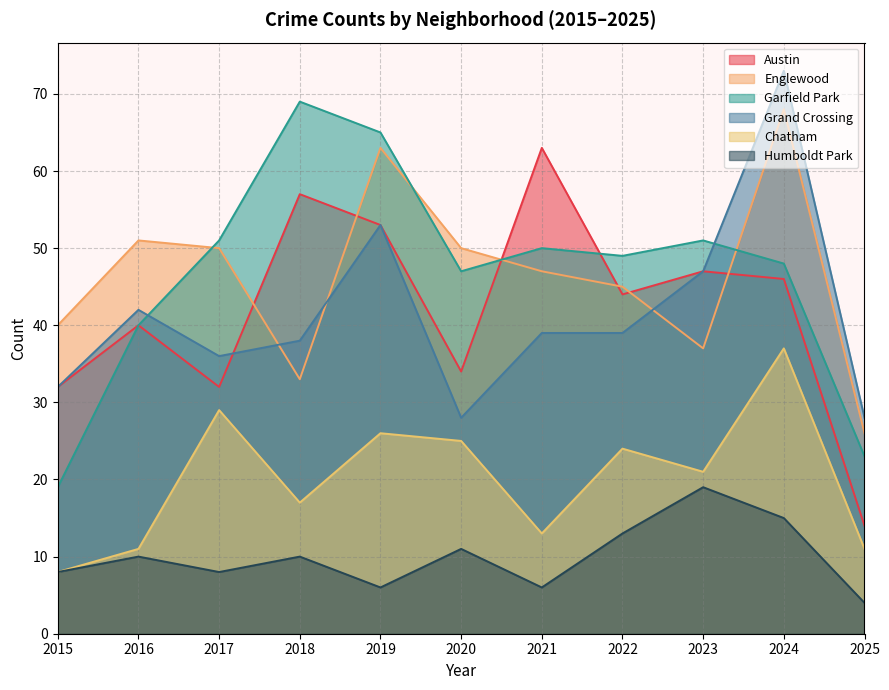

Is it true that Garfield Park equals 69 at 2018?

True